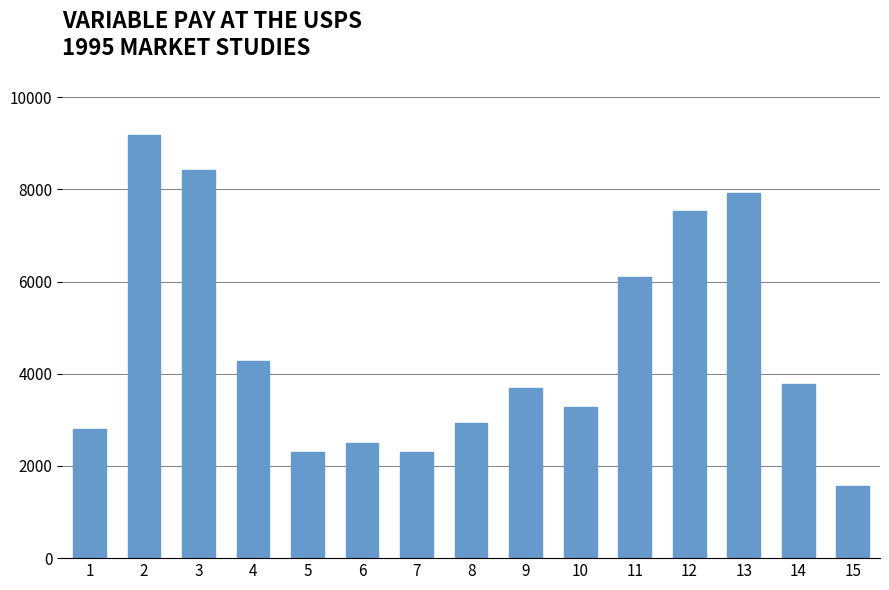

What is the ratio of the value at 5 to the value at 4?

0.5